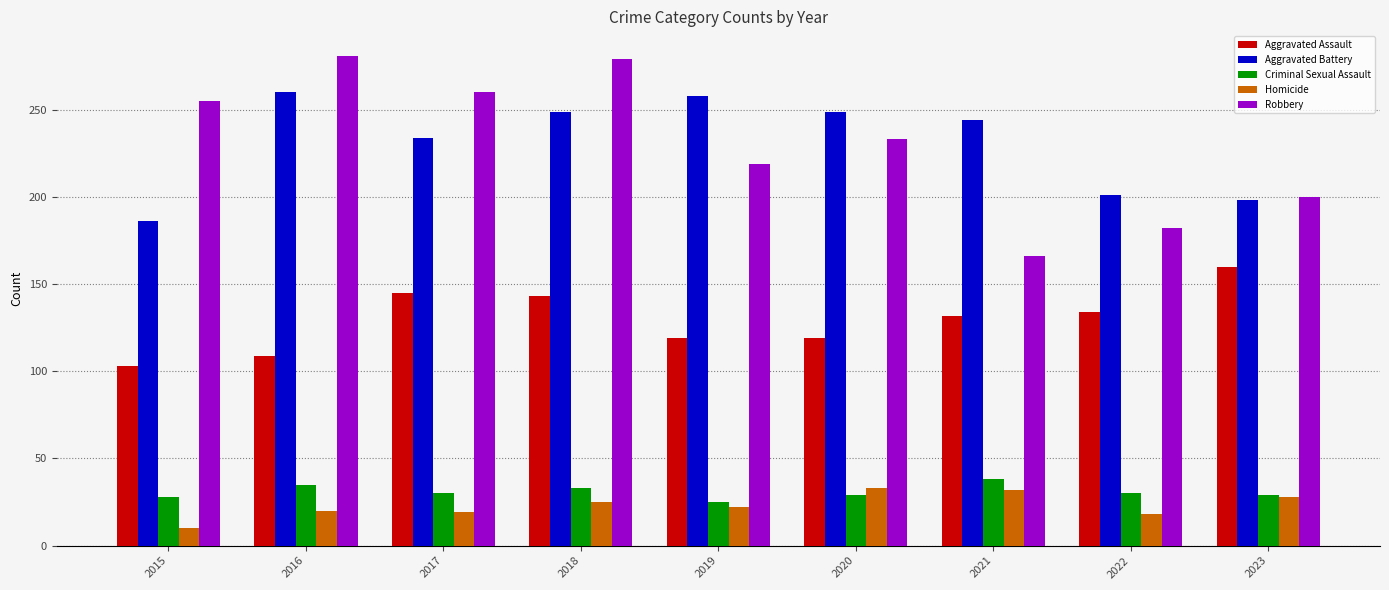

What is the greatest value displayed?

281